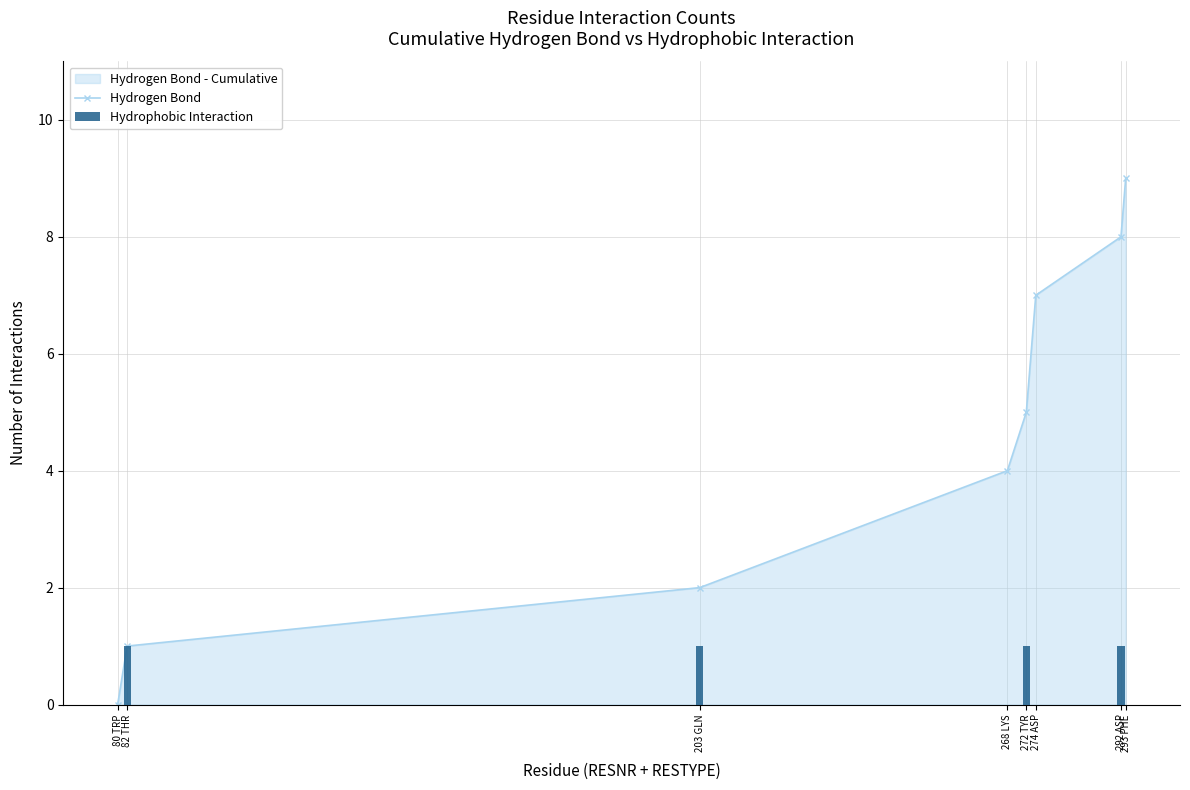

Between 203 GLN and 272 TYR, which is larger?

272 TYR